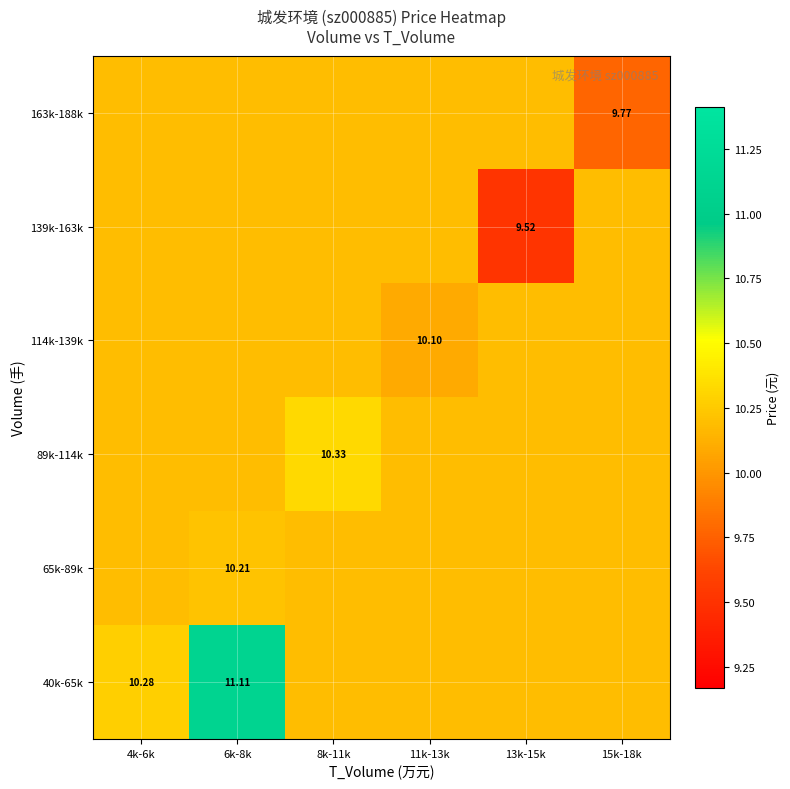

Count the number of categories in the chart.

6